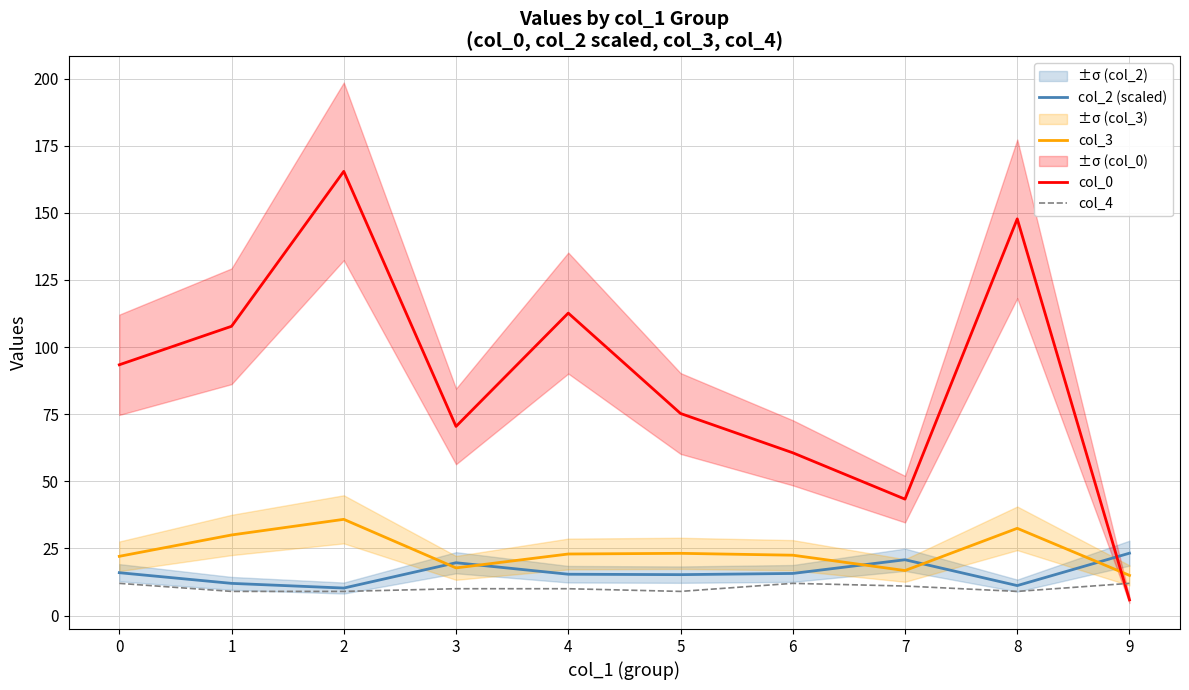

Which has a higher value, 1 or 8?

1